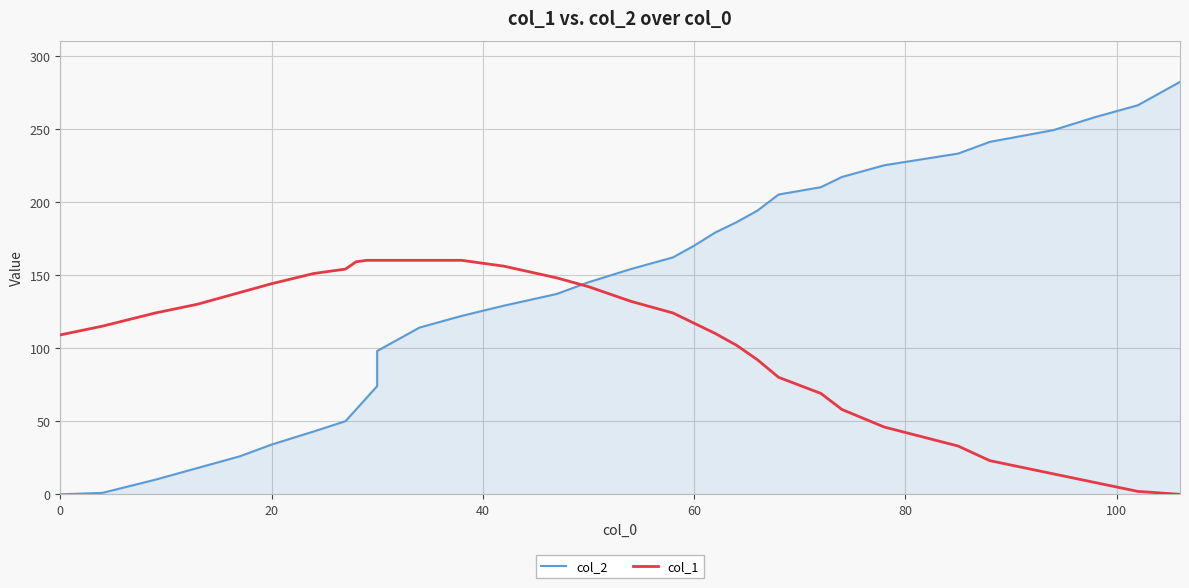

Which series ends up on top after the final intersection of col_1 and col_2?

col_2